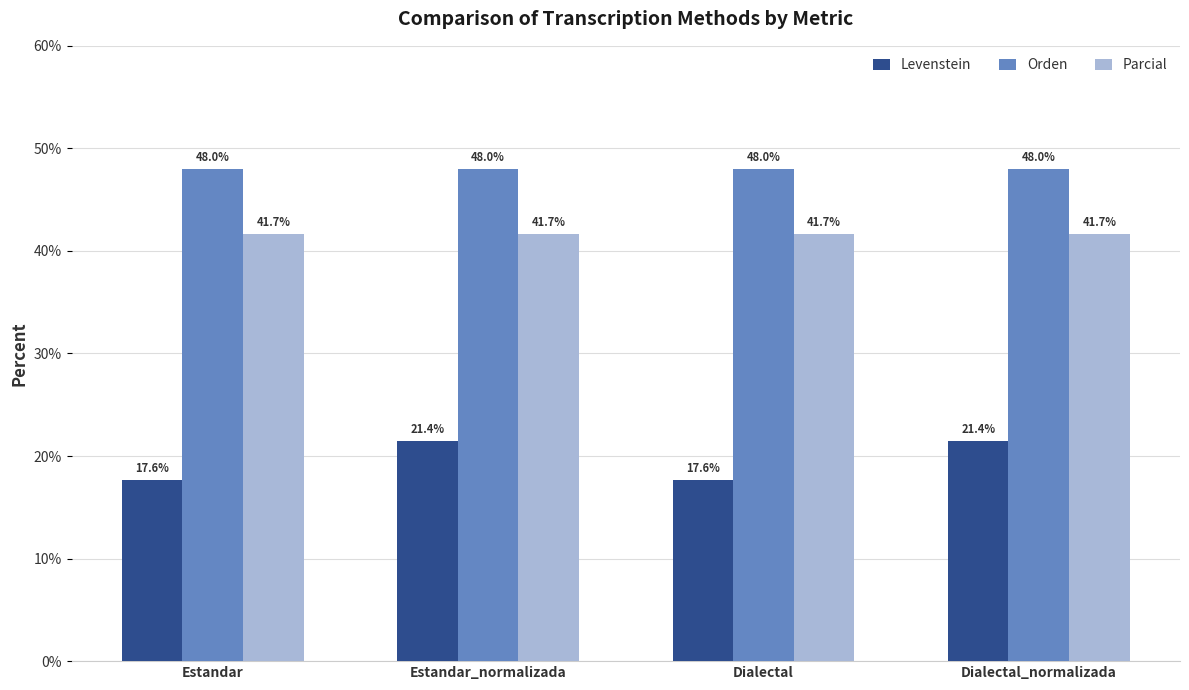

Which series has the widest spread of values?

Levenstein